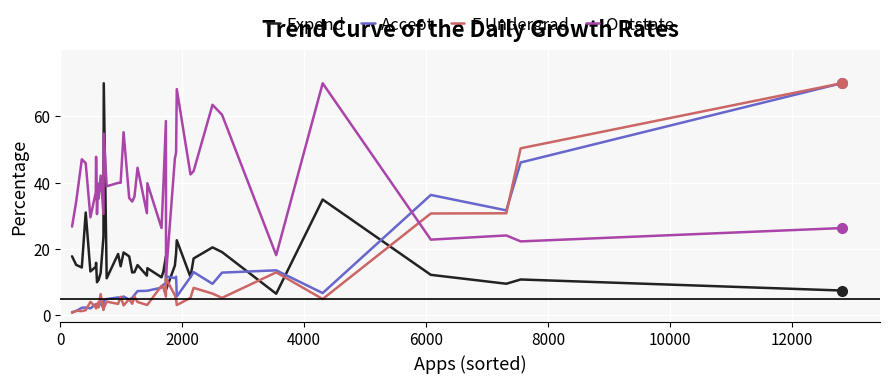

Which series has the largest total across all categories?

Outstate